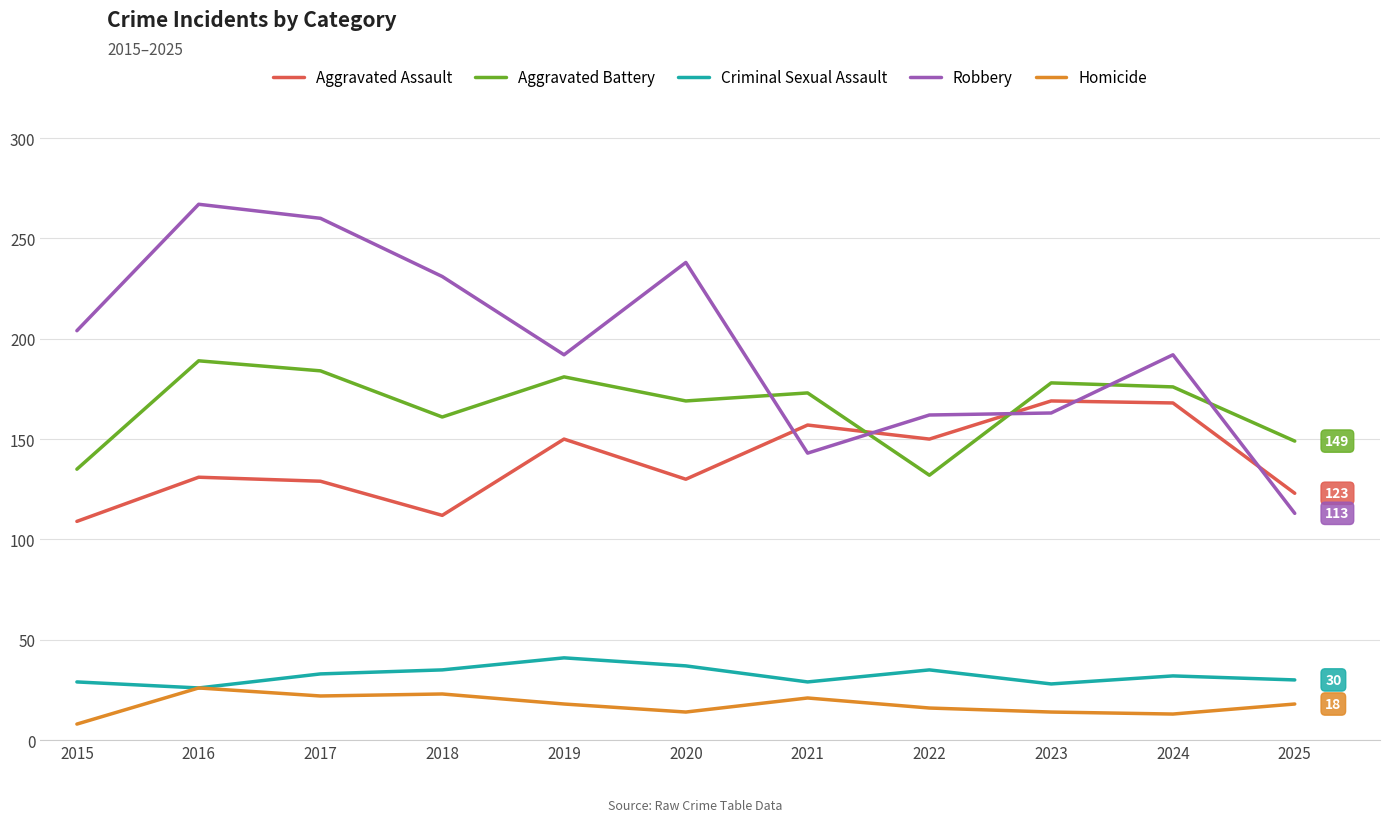

What are all the series names shown in the legend?

Aggravated Assault, Aggravated Battery, Criminal Sexual Assault, Robbery, Homicide